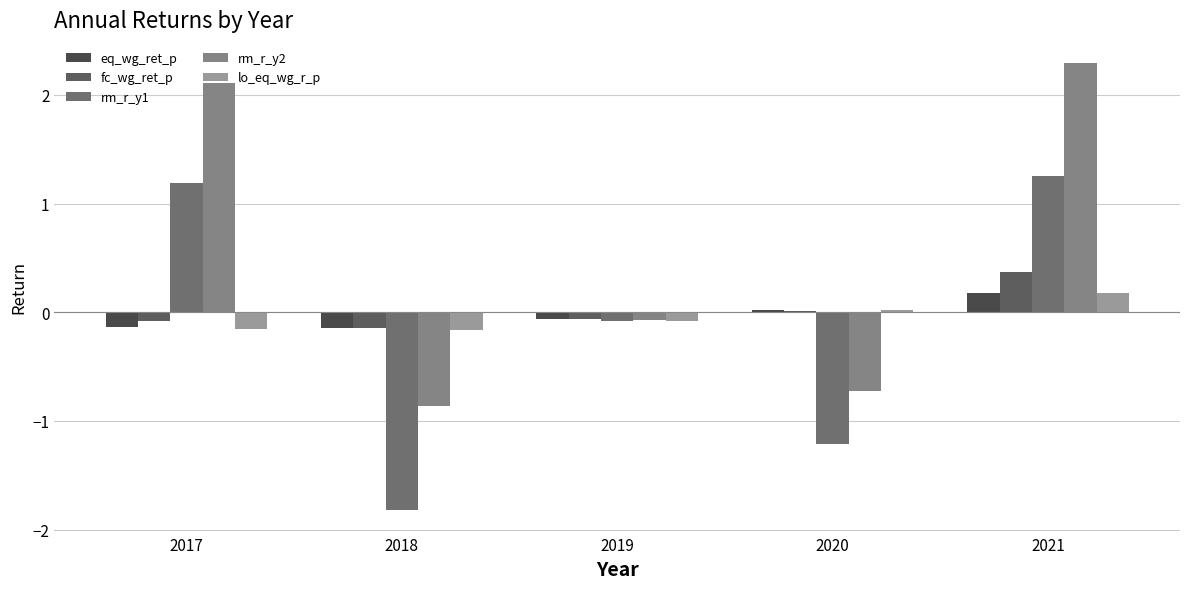

At how many categories does at least one series exceed 0?

3